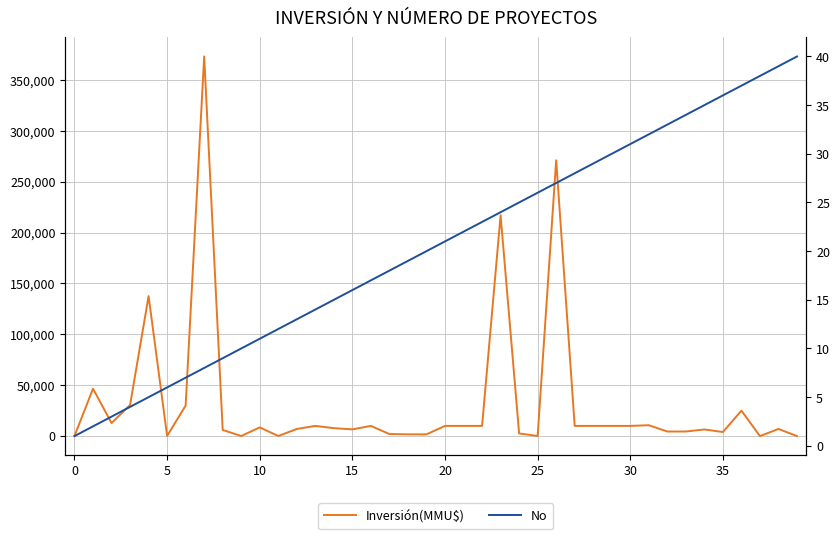

The value of Inversión(MMU$) at 10 is 8540. True or false?

True